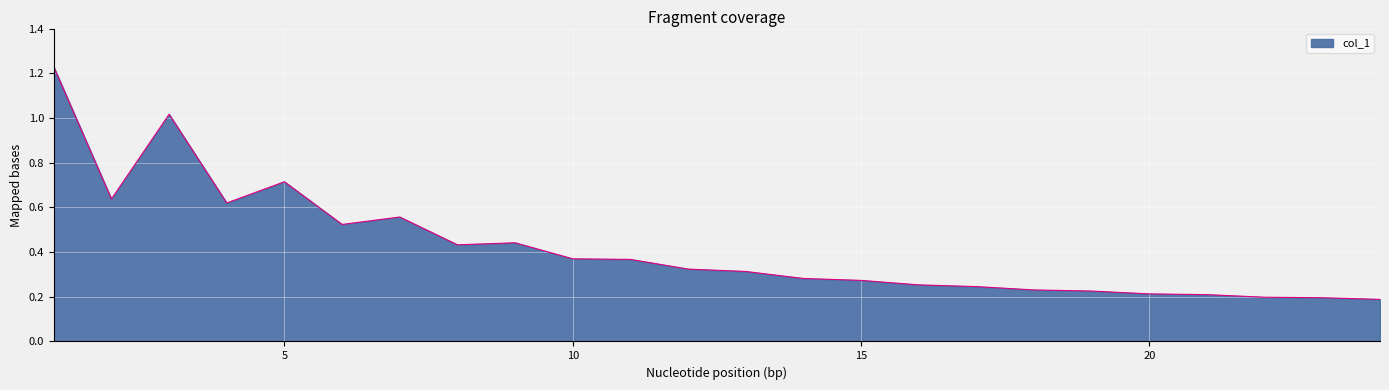

List the labels in order of value, smallest first.

24, 23, 22, 21, 20, 19, 18, 17, 16, 15, 14, 13, 12, 11, 10, 8, 9, 6, 7, 4, 2, 5, 3, 1